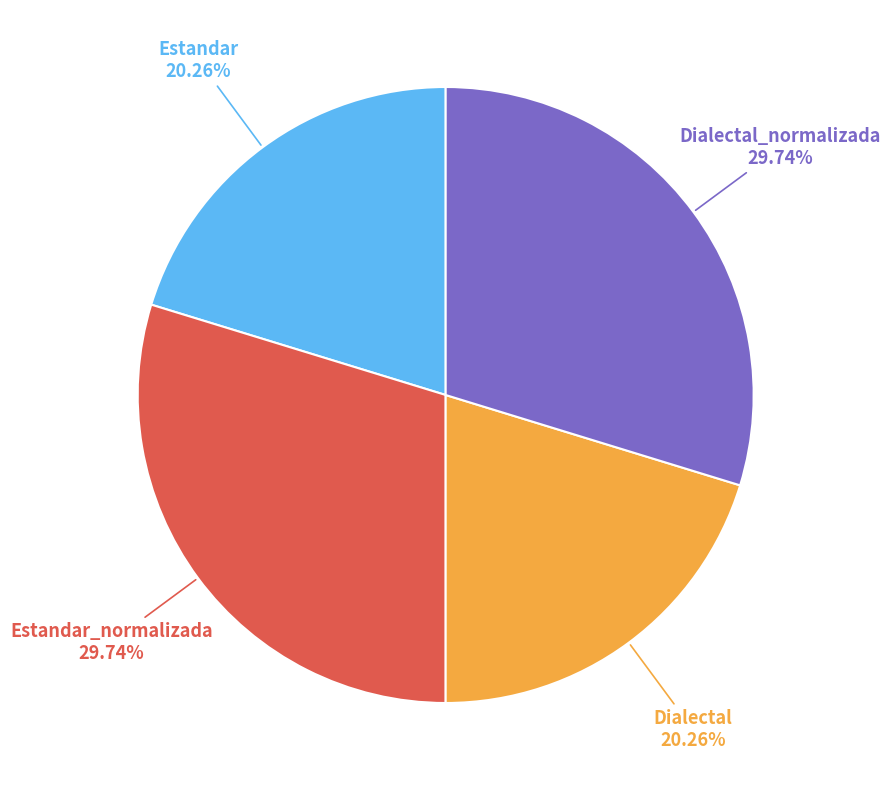

Is there a majority slice in this chart?

No